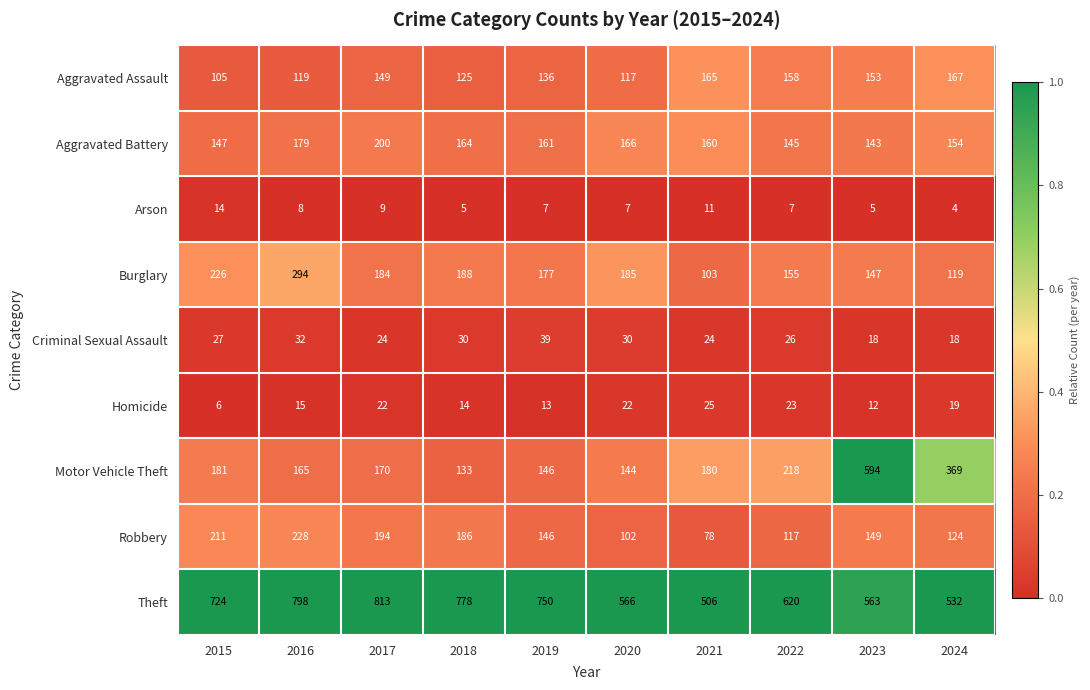

The value of Aggravated Battery at 2016 is 101. True or false?

False